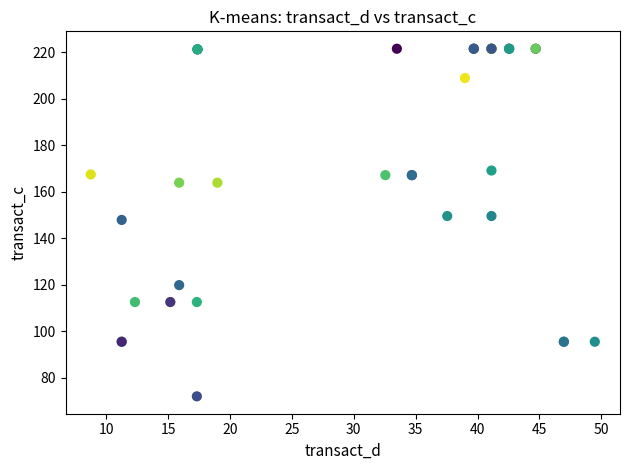

What Y value in the scatter plot is closest to 146?

147.8